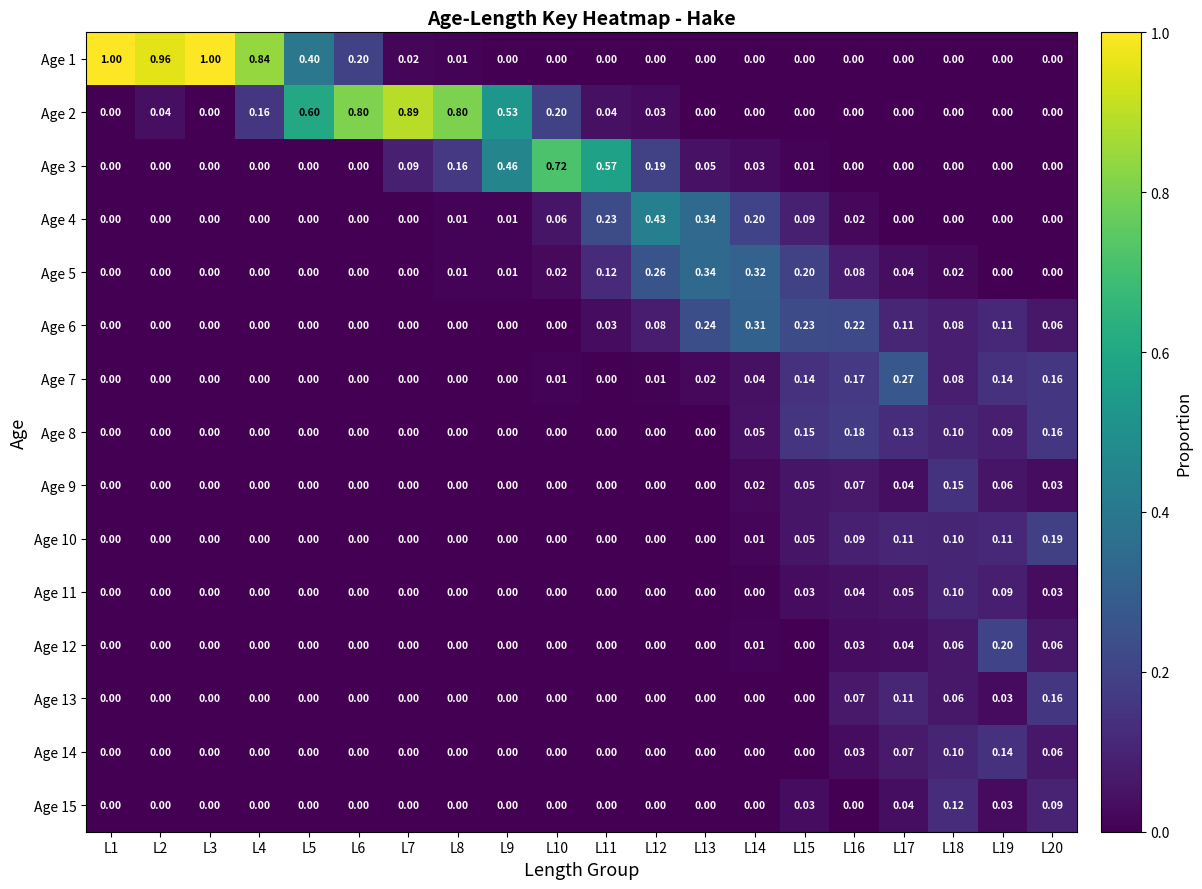

Is the value of Age 12 at L19 greater than the value of Age 5 at L18?

Yes